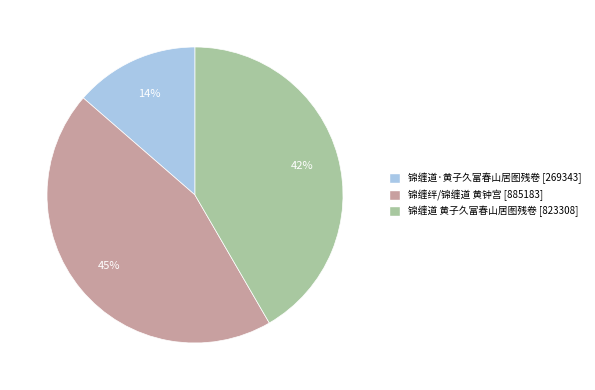

The 锦缠绊/锦缠道 黄钟宫 slice represents 45% of the pie. True or false?

True